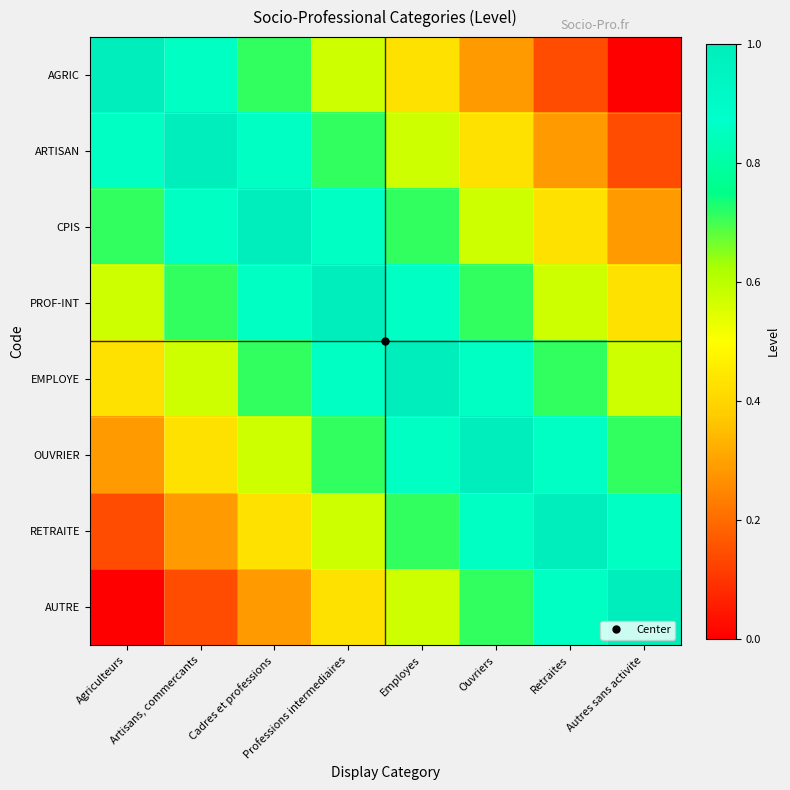

List the series in order of their peak value, highest first.

AGRIC, ARTISAN, CPIS, PROF-INT, EMPLOYE, OUVRIER, RETRAITE, AUTRE